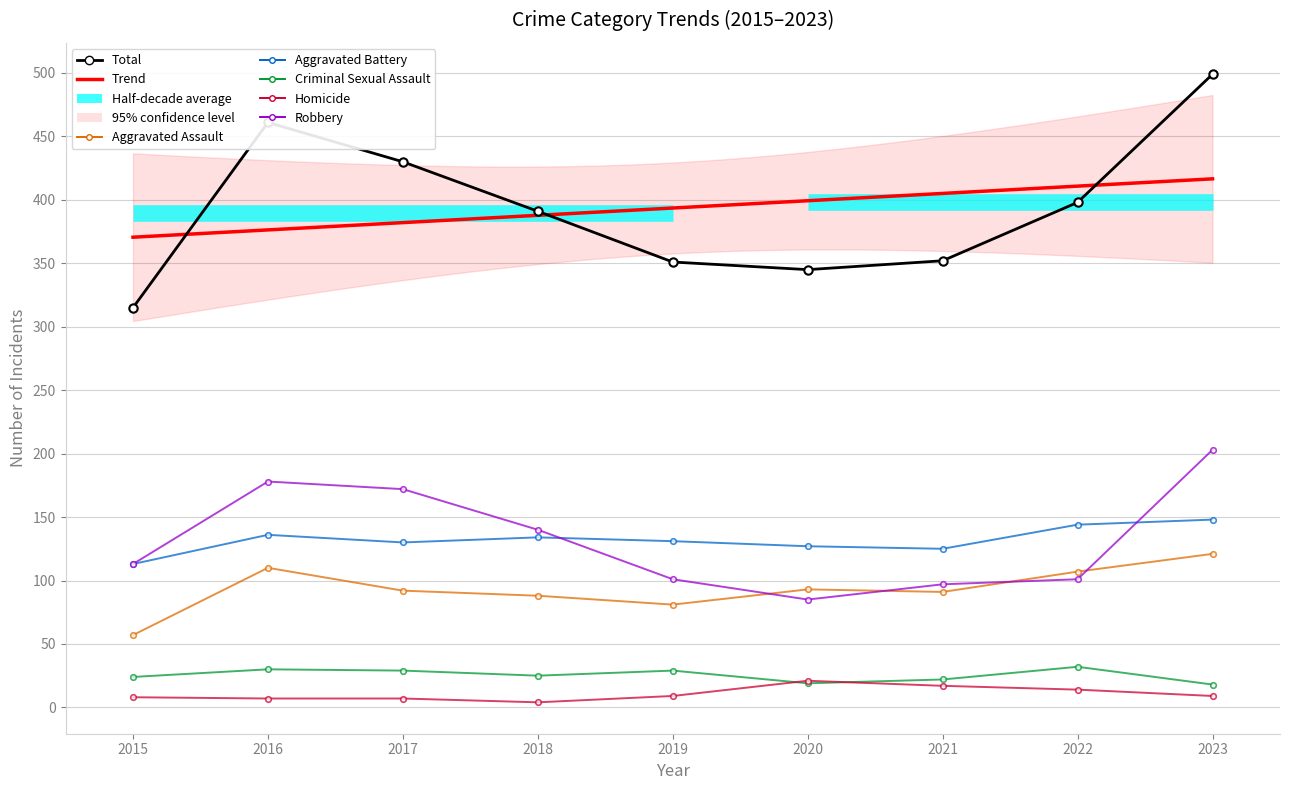

At 2020, list the series in order from smallest to largest.

Criminal Sexual Assault, Homicide, Robbery, Aggravated Assault, Aggravated Battery, Total